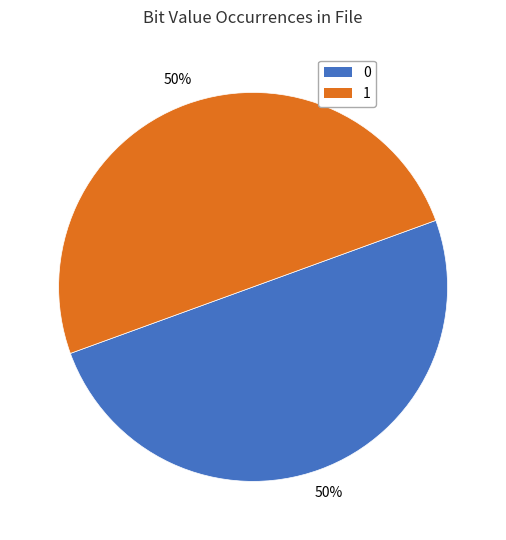

To the nearest percent, what portion does 0 represent?

50%